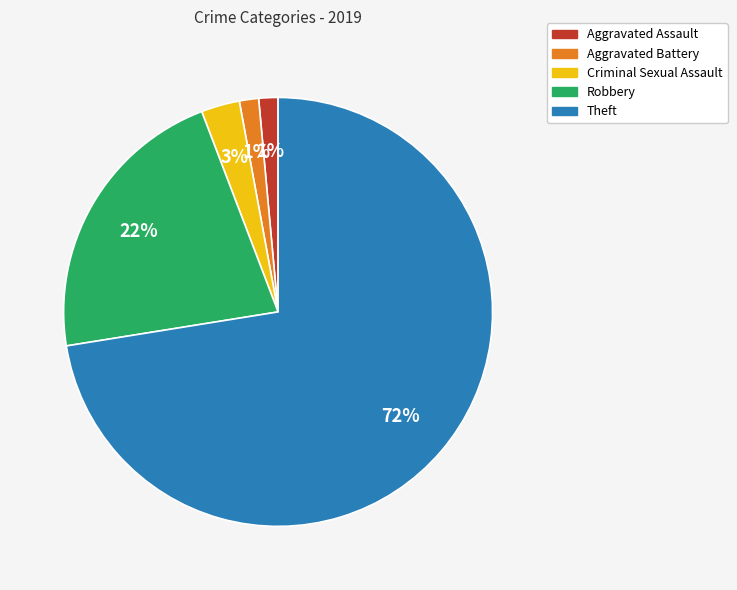

Which slice is the largest?

Theft